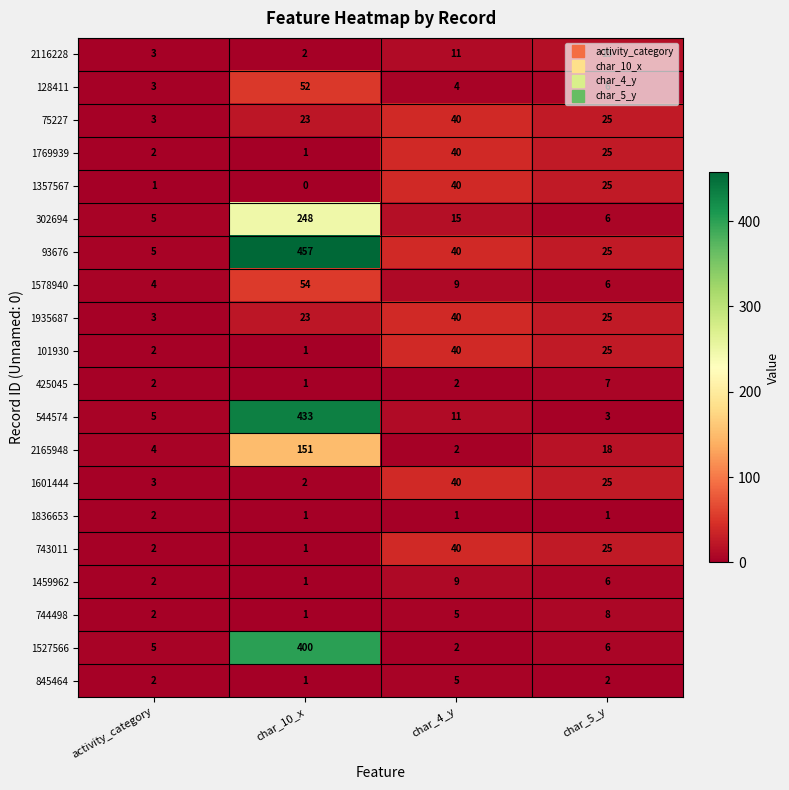

Rank the categories by 75227 value from lowest to highest.

activity_category, char_10_x, char_5_y, char_4_y